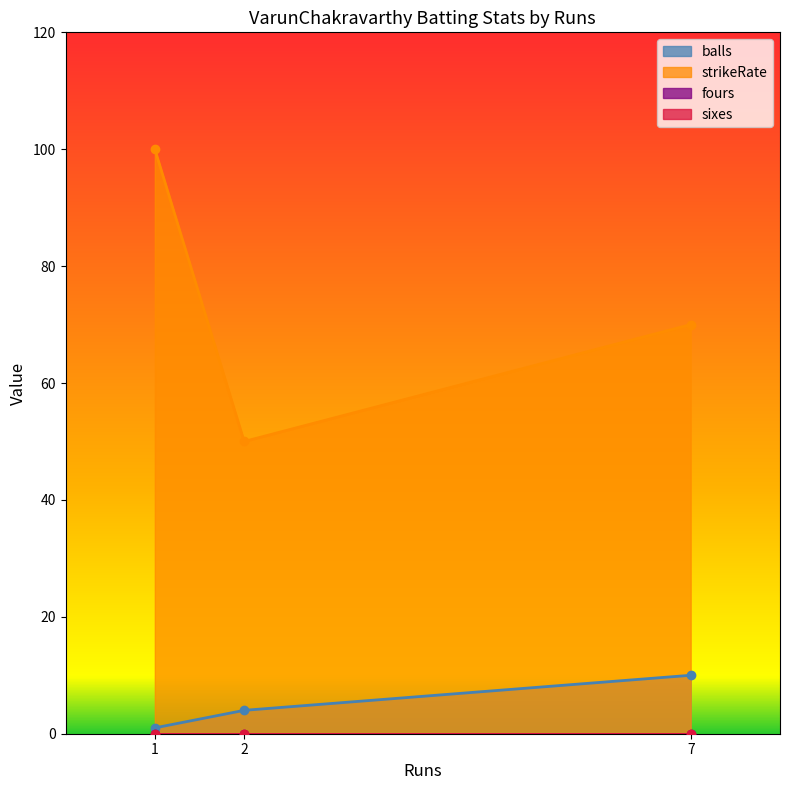

At how many categories does at least one series exceed 32?

3